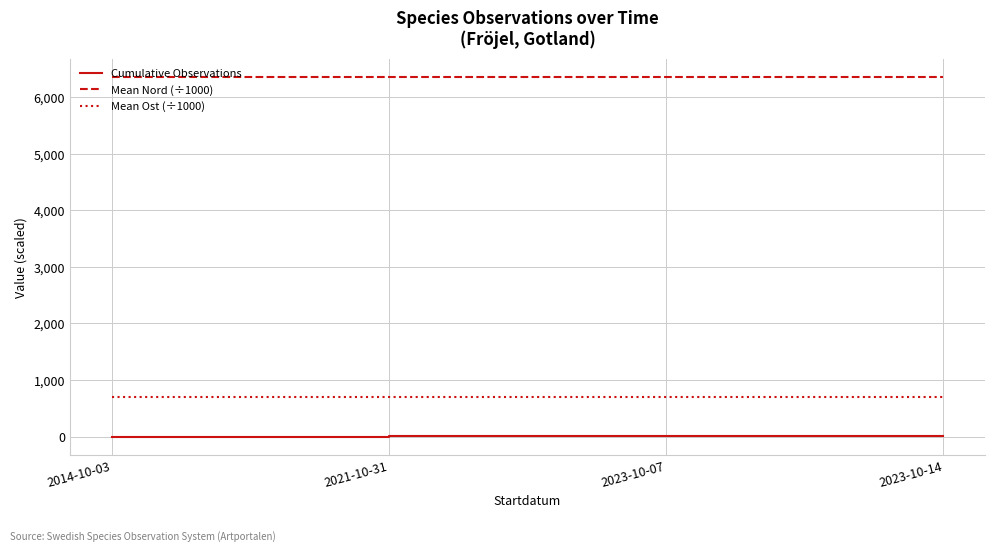

What position from the right is 2023-10-14?

1